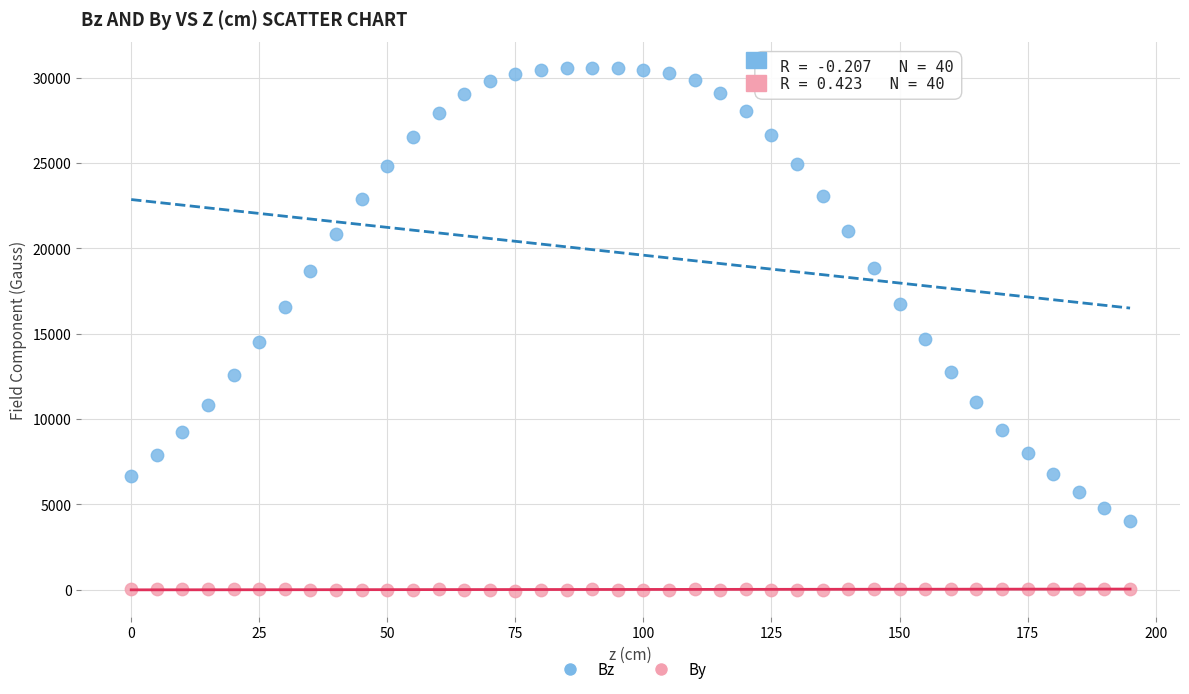

What is the X range (max minus min) for the scatter plot?

195.0